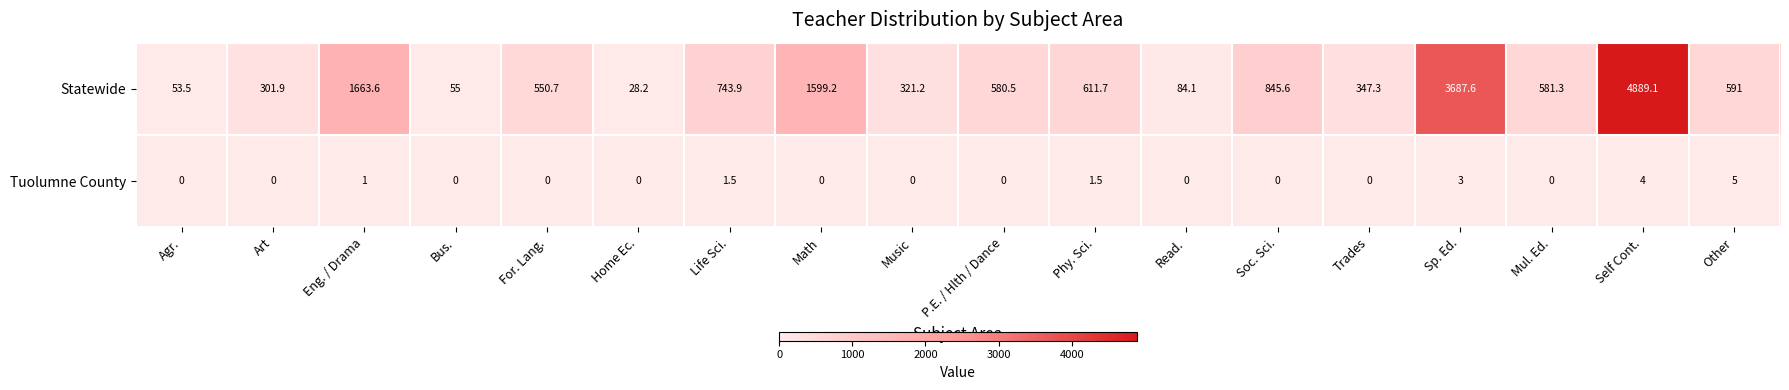

What is the spread (max minus min) of values at Sp. Ed.?

3684.6